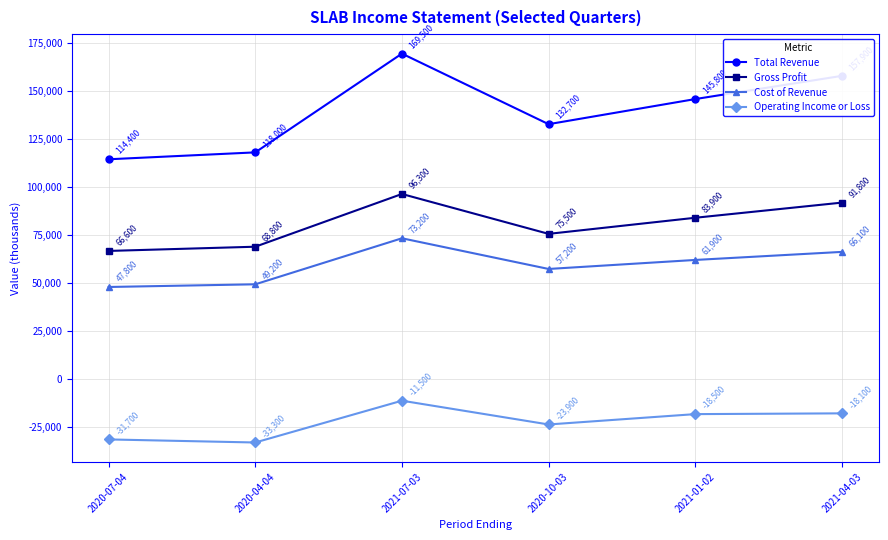

Which series changed the most between 2020-07-04 and 2020-10-03?

Total Revenue